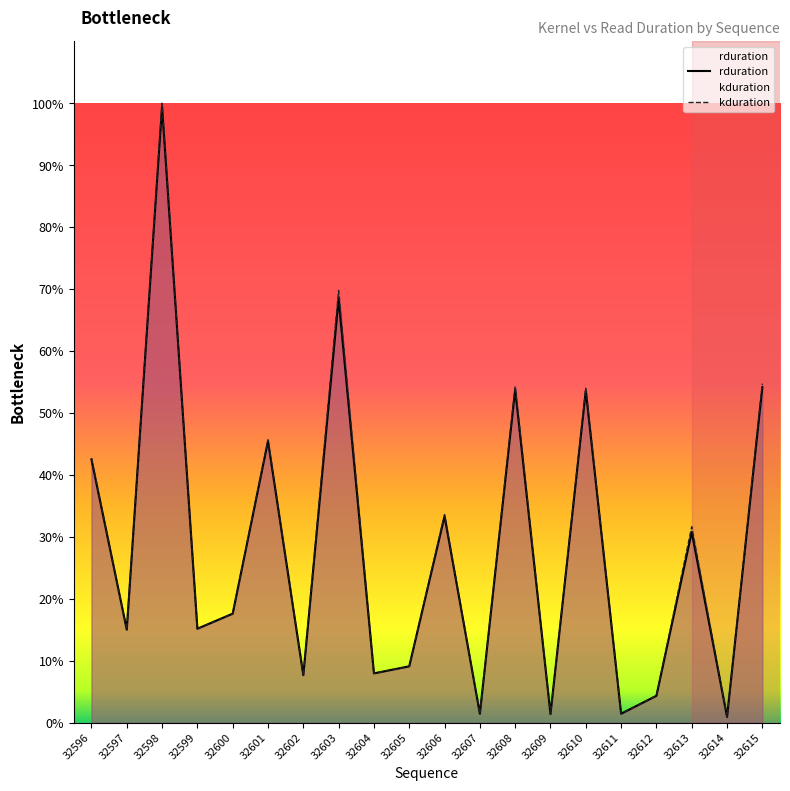

True or false: rduration has a value of 6.0 at 32612.

False